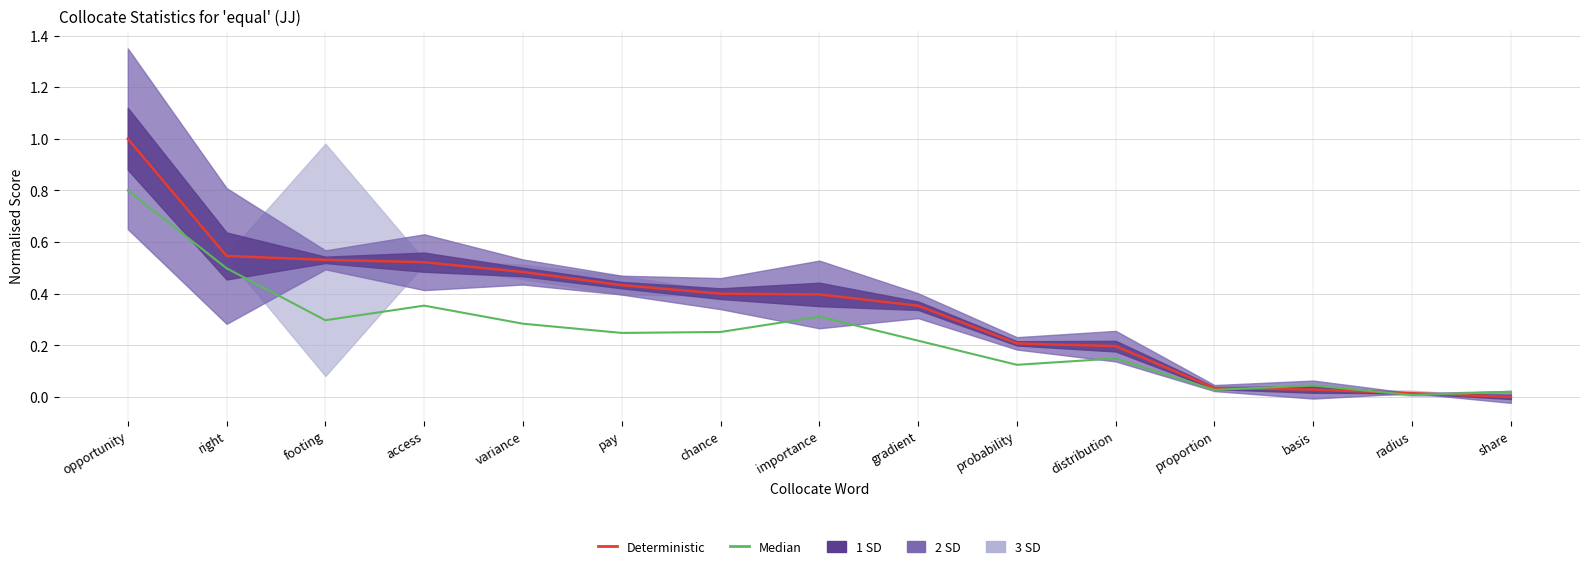

What position from the right is proportion?

4